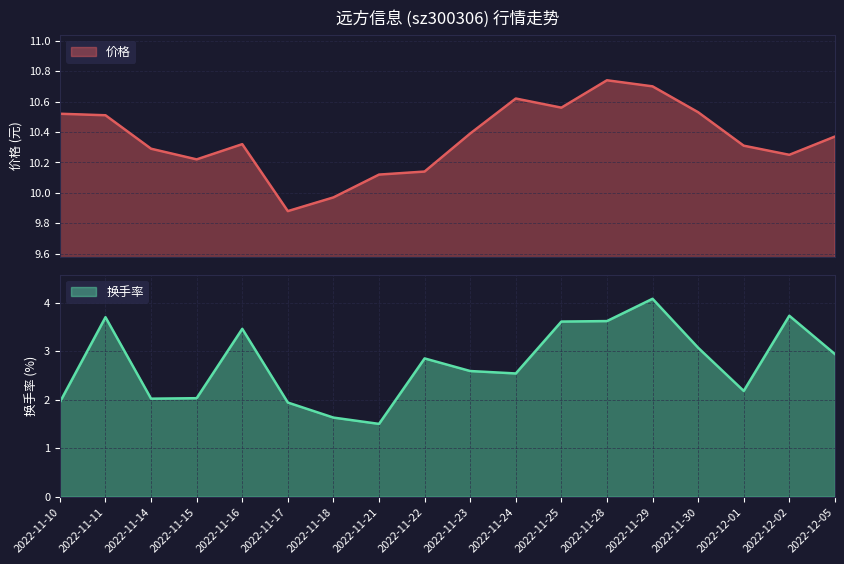

What is the value of the 价格 point at the 10th from the left?

10.4